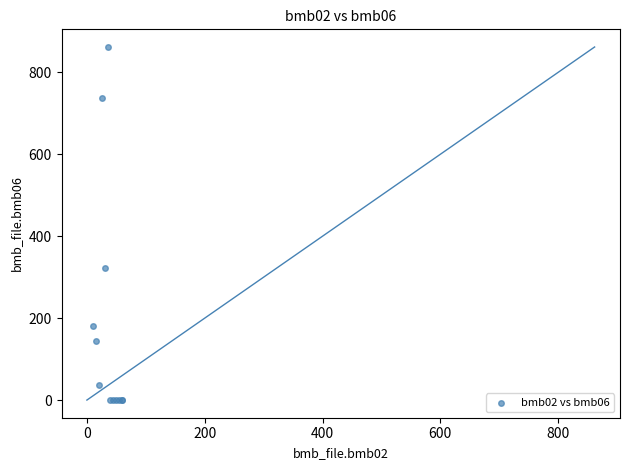

What Y value in the scatter plot is closest to 431?

322.0